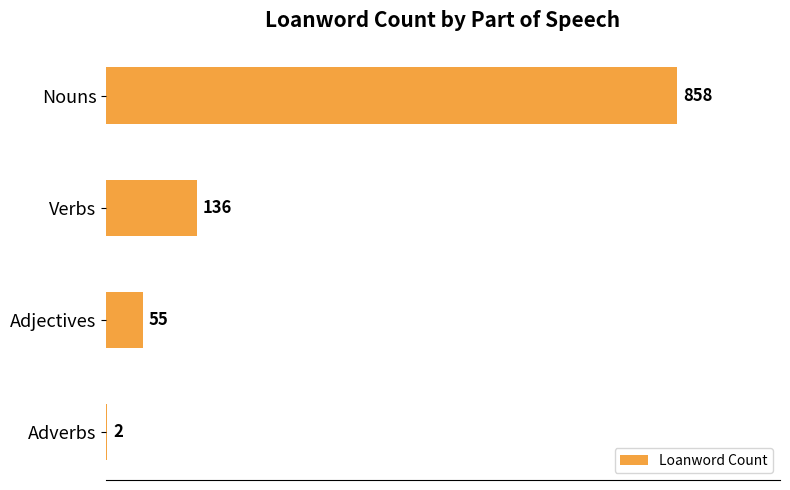

Is it true that the value at Nouns is 858?

True